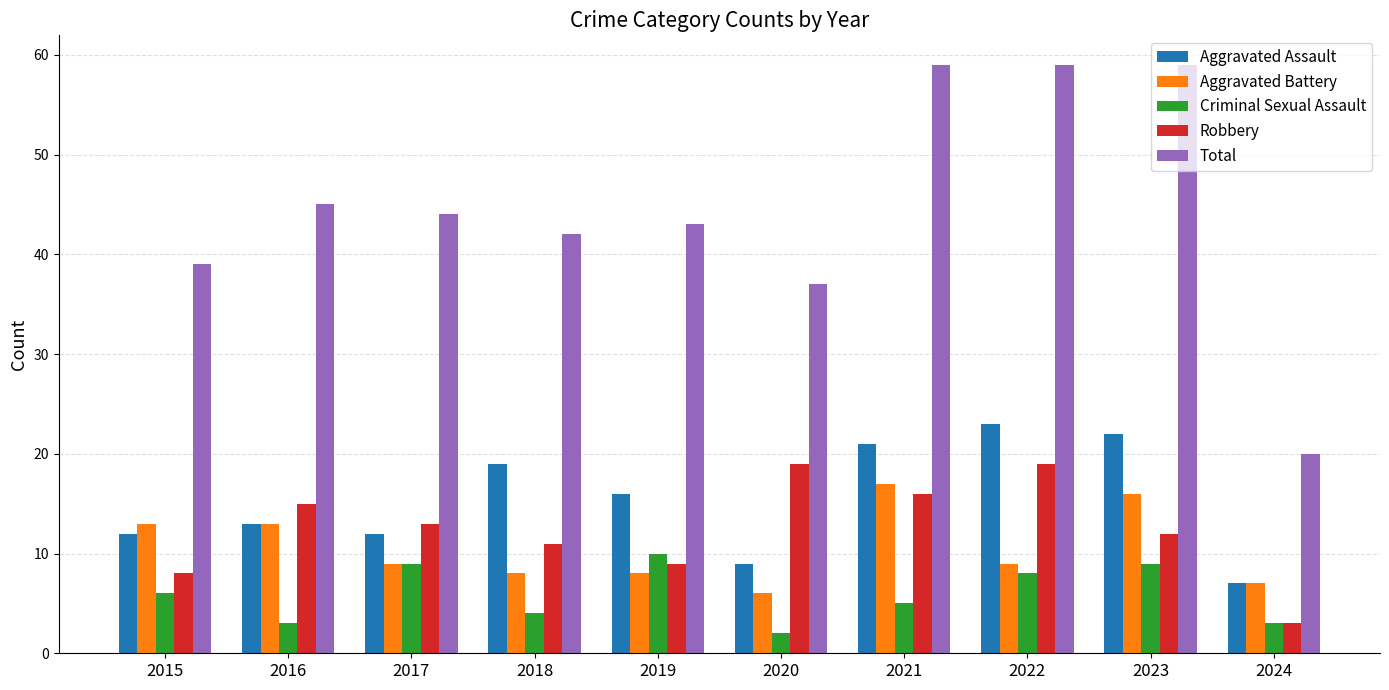

What is the lowest value of the Criminal Sexual Assault series?

2